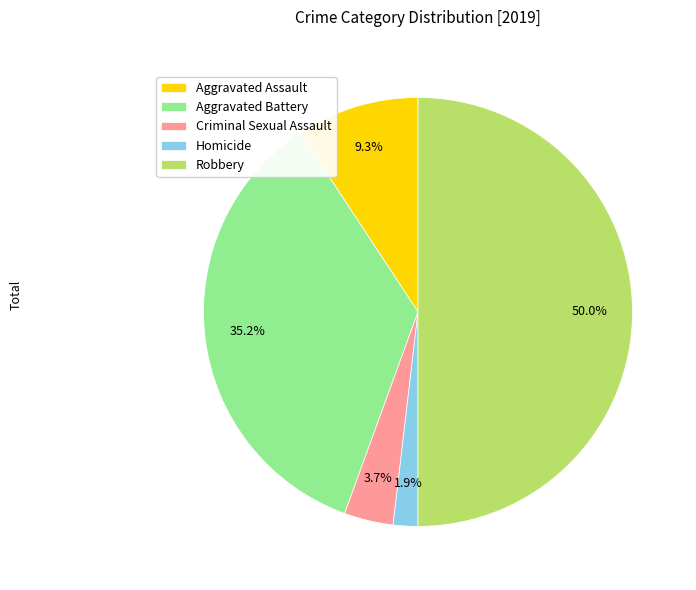

What percentage is NOT represented by Criminal Sexual Assault?

96.3%